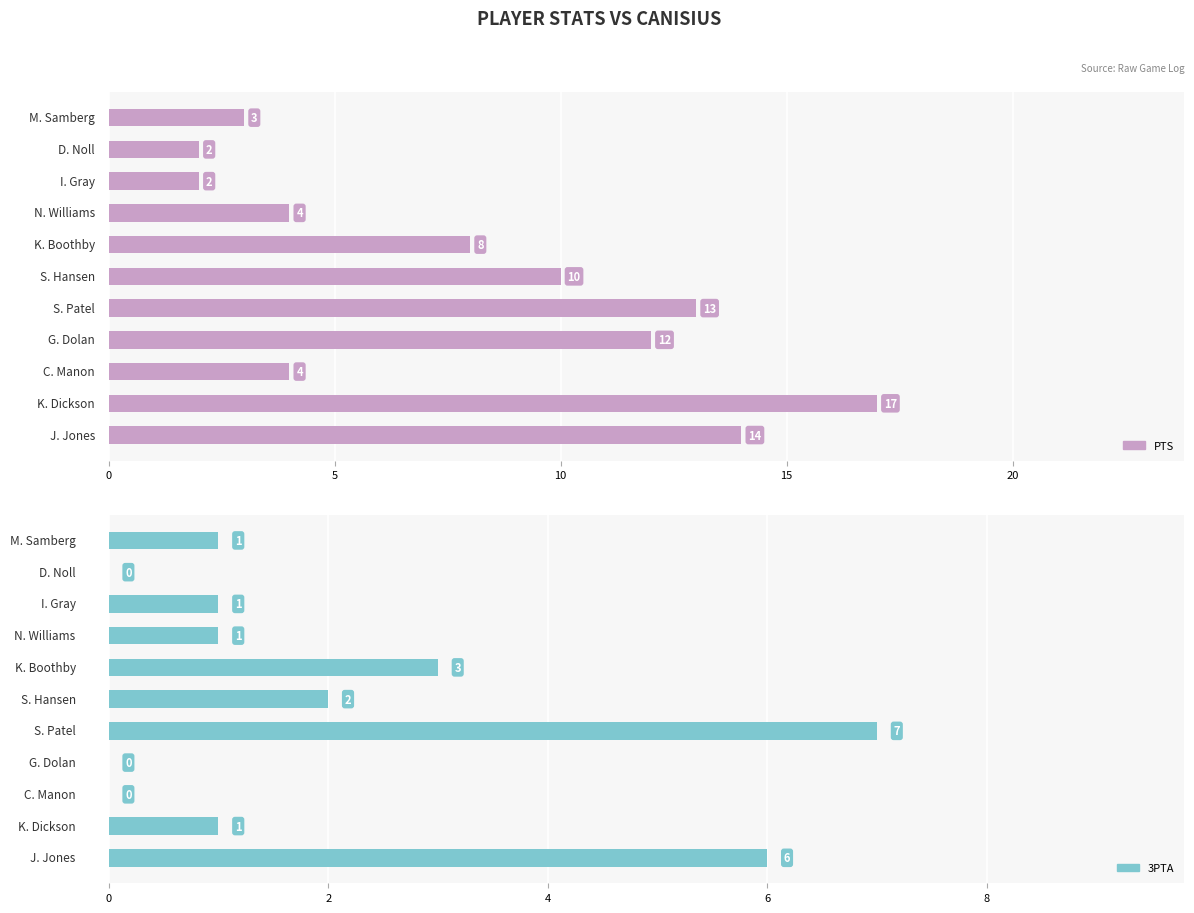

What is the sum of all 3PTA values?

22